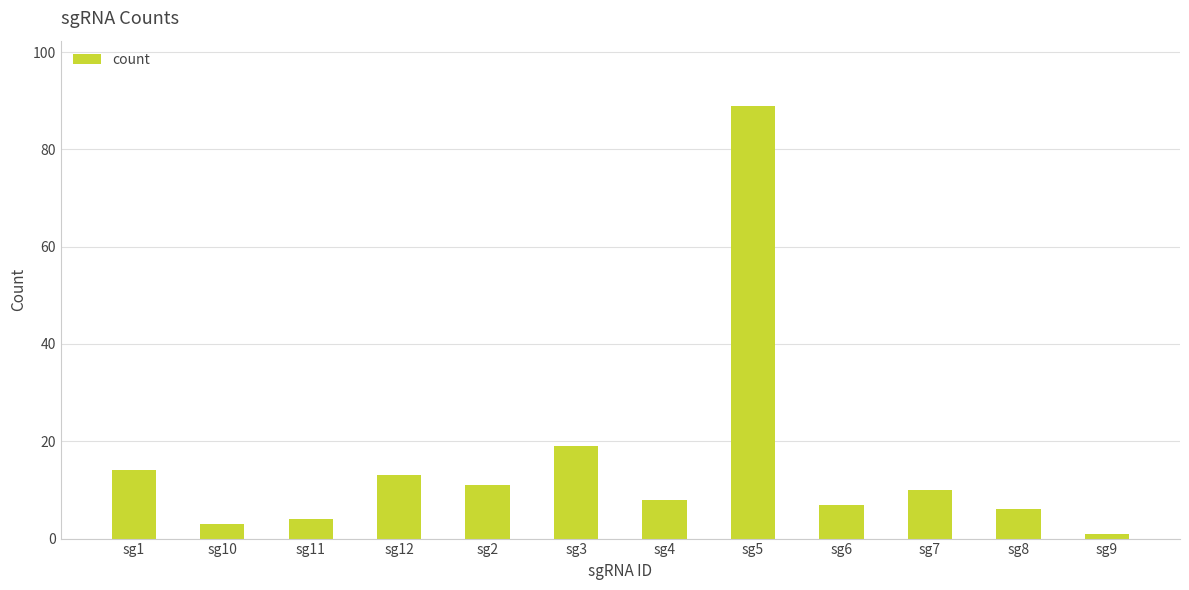

What is the change in value from sg10 to sg7?

+7